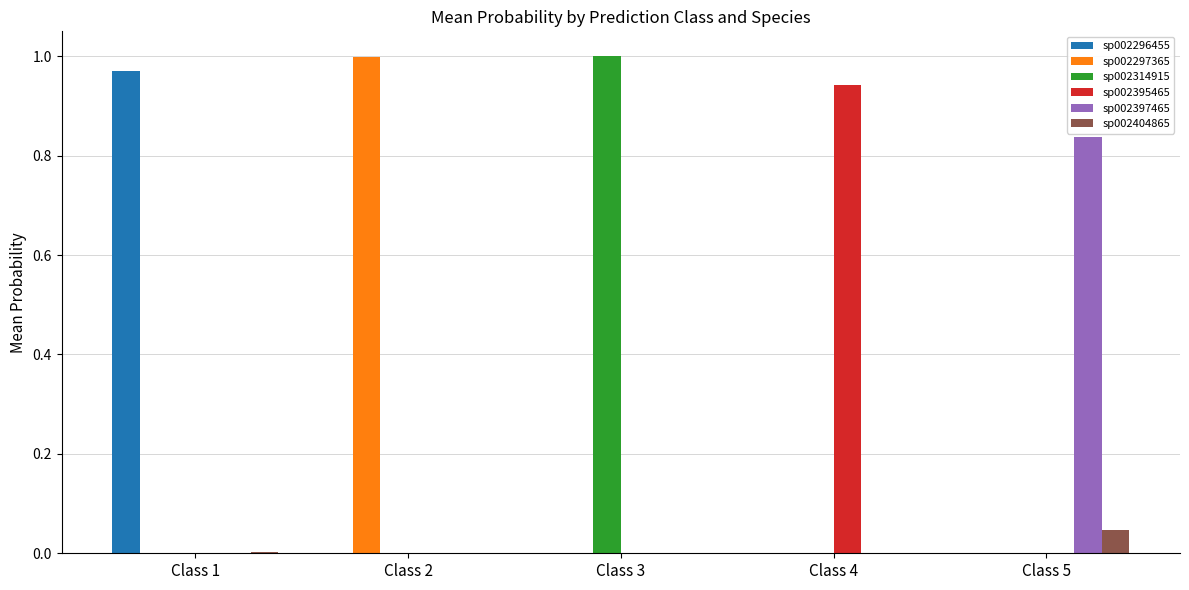

Is the value of sp002314915 at Class 3 greater than the value of sp002395465 at Class 4?

Yes